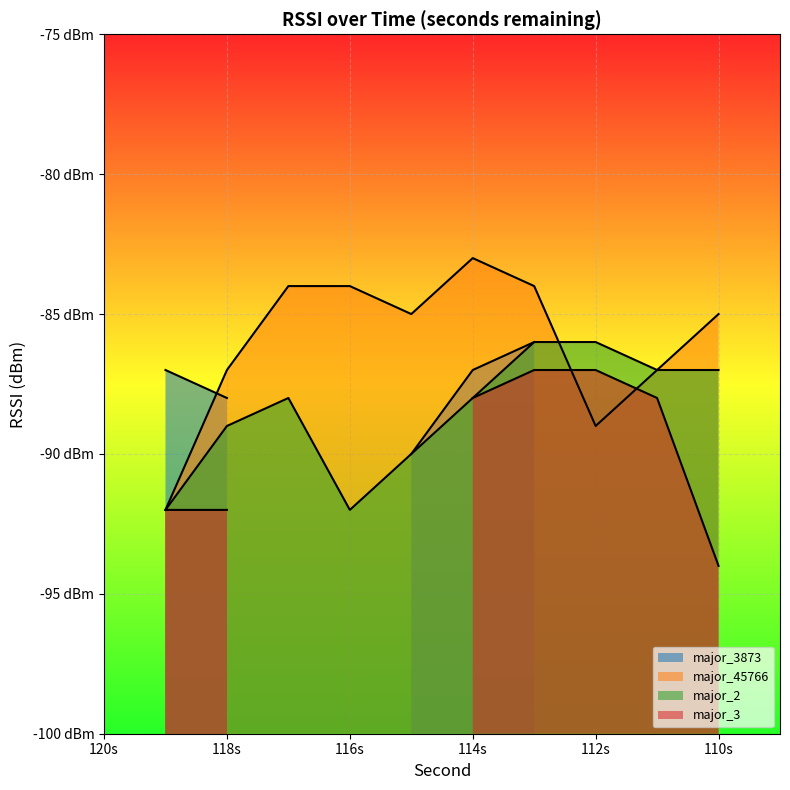

Is the value of major_45766 at 118 greater than the value of major_3873 at 113?

Yes